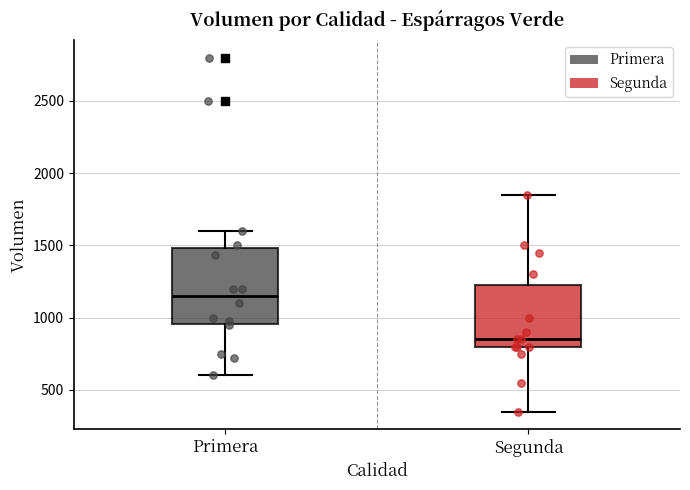

Which box has the lowest median line?

Segunda